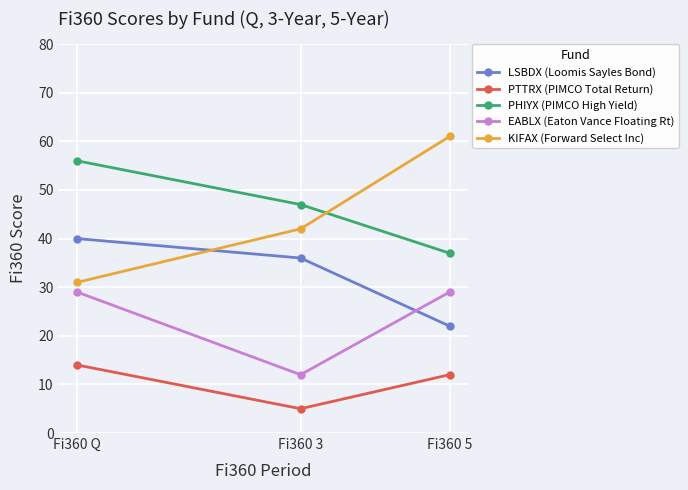

What is the average value of the KIFAX (Forward Select Inc) series?

45